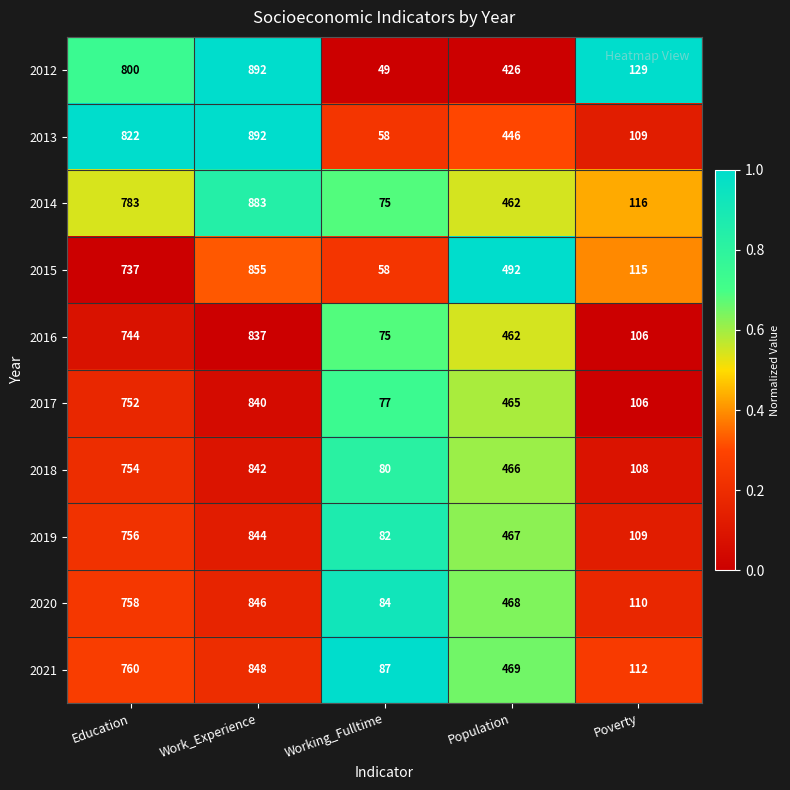

Count the number of categories in the chart.

5